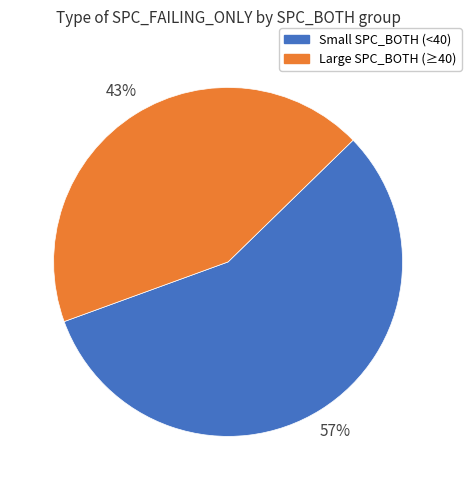

Does any single category account for the majority?

Yes